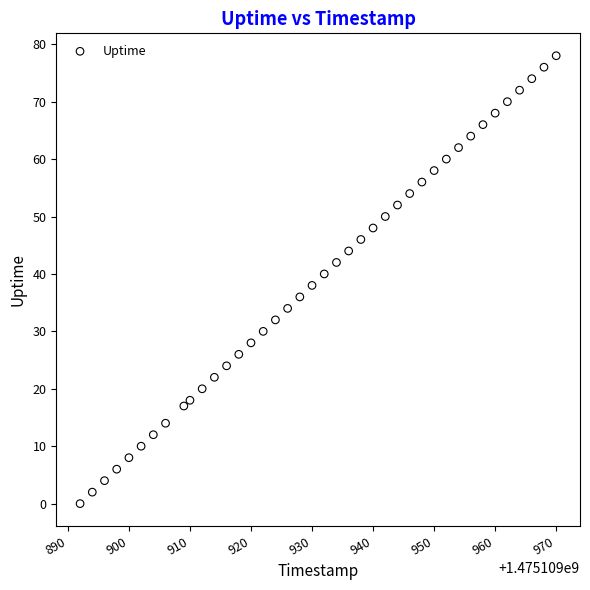

What is the range of Y values (max minus min)?

78